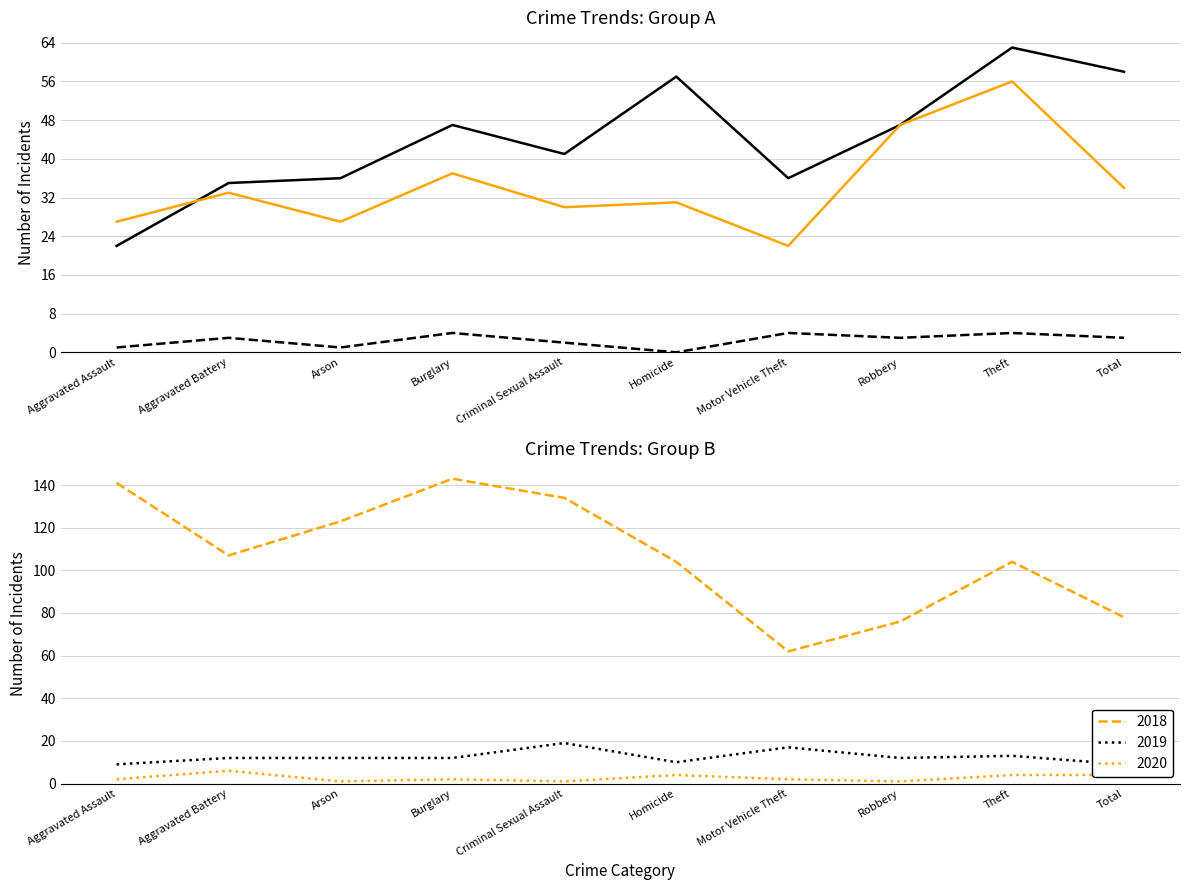

What is the value of the 2019 point at the 5th from the left?

19